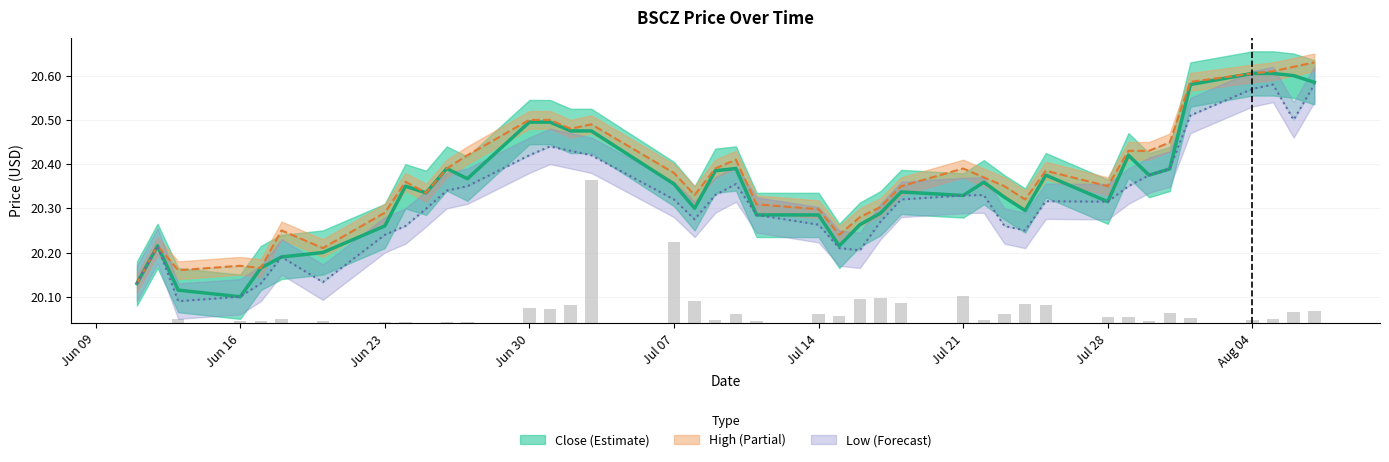

True or false: High has a value of 12.9 at 2025-07-08.

False